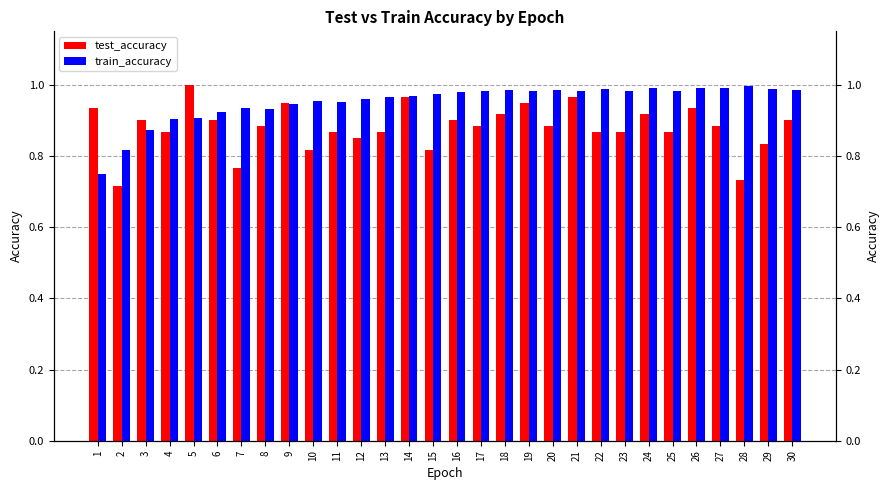

Between 8 and 23, which series saw the biggest shift?

train_accuracy